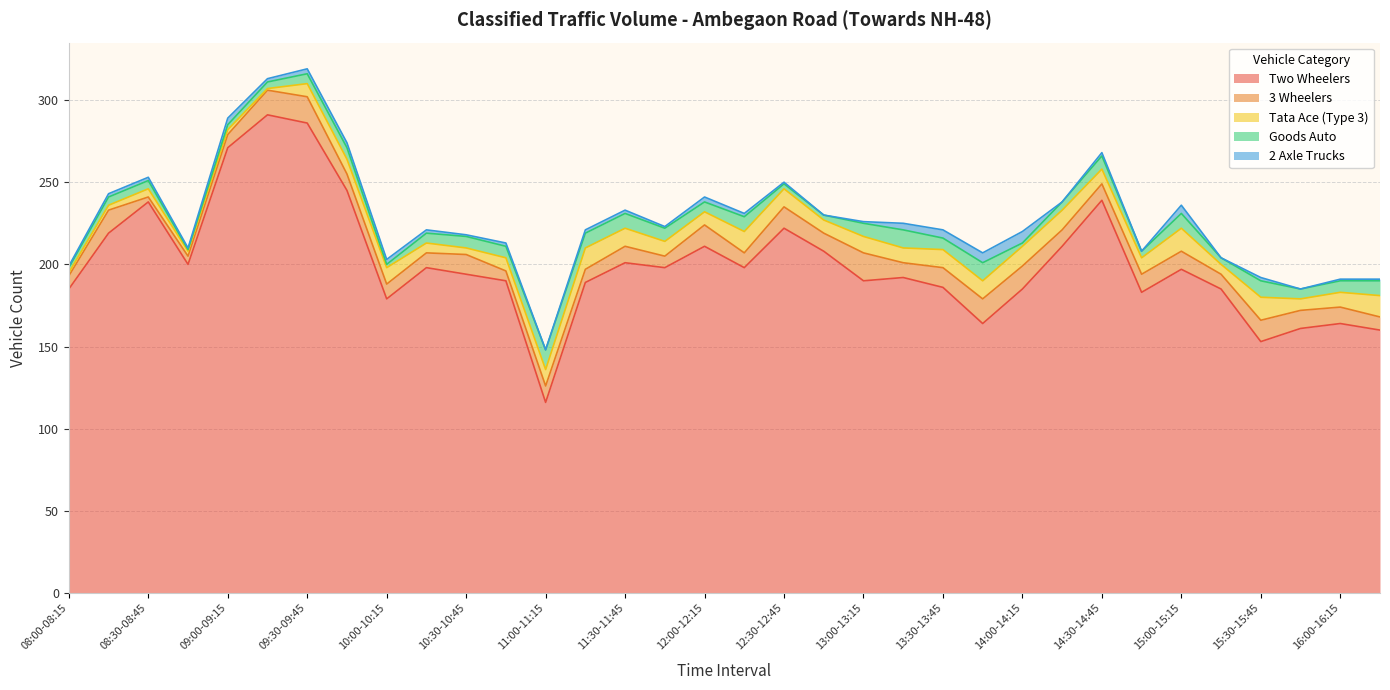

List the labels in order of Goods Auto value, largest first.

11:00-11:15, 13:15-13:30, 13:45-14:00, 15:30-15:45, 11:15-11:30, 11:30-11:45, 12:15-12:30, 15:00-15:15, 16:15-16:30, 11:45-12:00, 13:00-13:15, 14:30-14:45, 09:45-10:00, 10:30-10:45, 10:45-11:00, 13:30-13:45, 16:00-16:15, 09:30-09:45, 10:15-10:30, 12:00-12:15, 15:45-16:00, 08:15-08:30, 08:30-08:45, 14:15-14:30, 09:15-09:30, 14:45-15:00, 15:15-15:30, 08:00-08:15, 09:00-09:15, 12:30-12:45, 12:45-13:00, 10:00-10:15, 14:00-14:15, 08:45-09:00